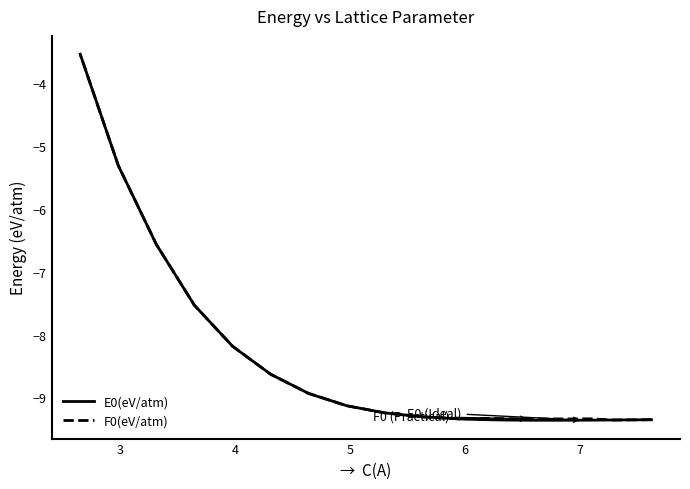

In F0(eV/atm), how many points are lower than both neighbors (excluding endpoints)?

3